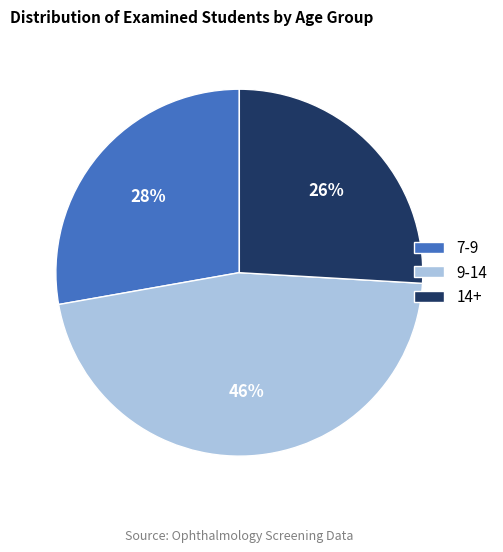

Is it true that 14+ is 34% of the pie?

False